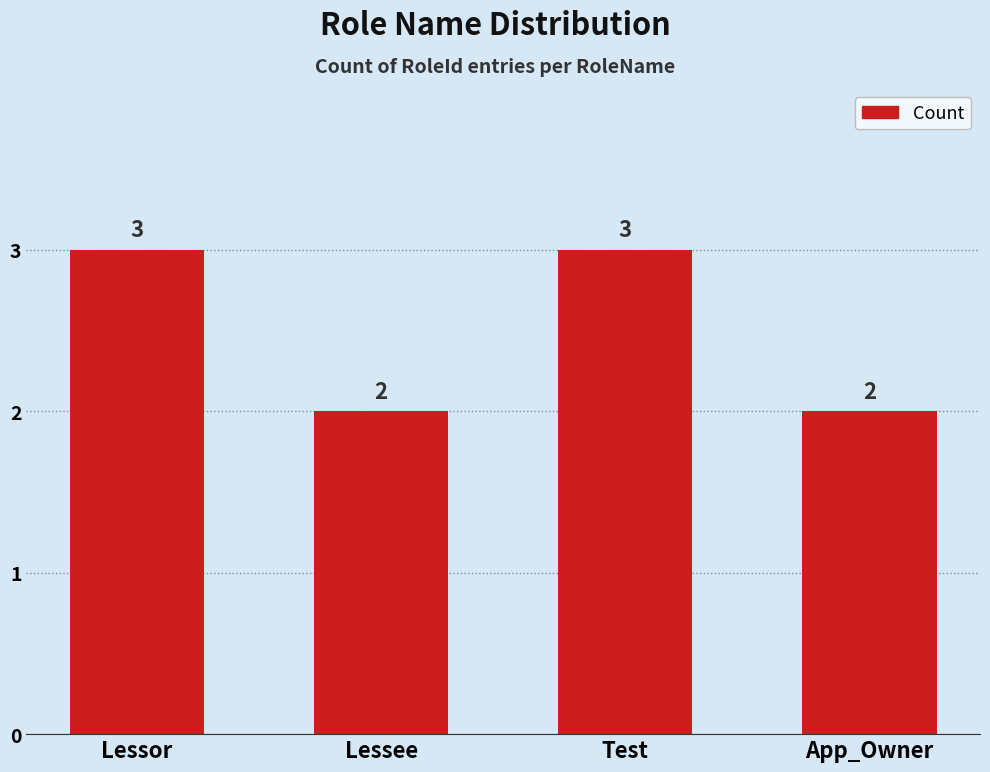

What is the difference between the maximum and minimum values?

1